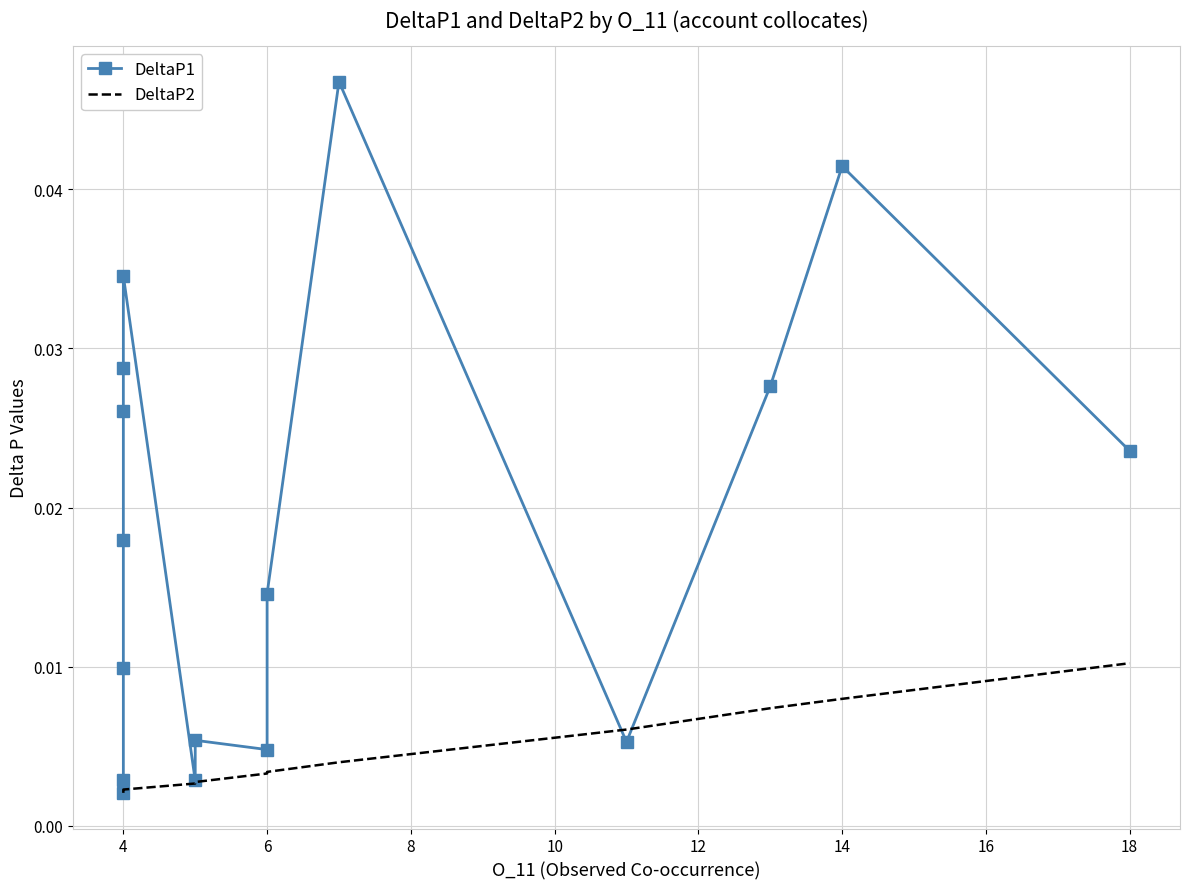

At how many categories does at least one series exceed 0?

16